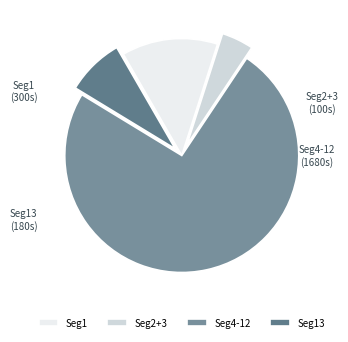

Between Seg2+3 and Seg4-12, which is larger?

Seg4-12